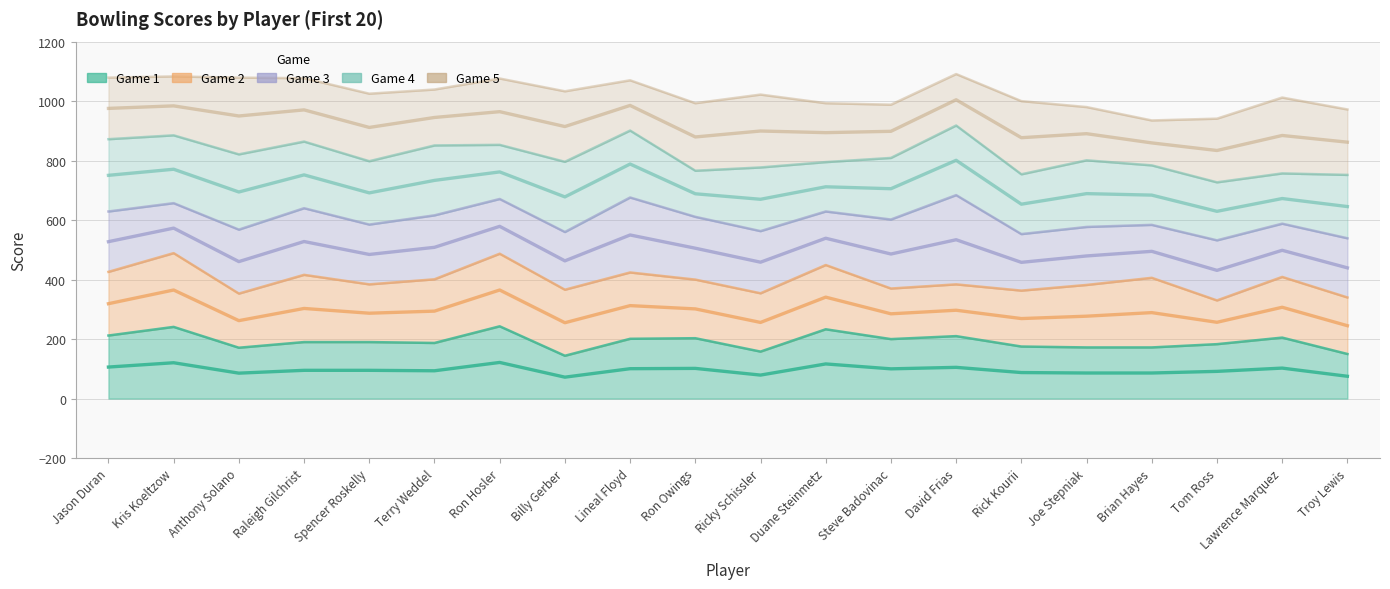

What is the maximum value shown in the chart?

1091